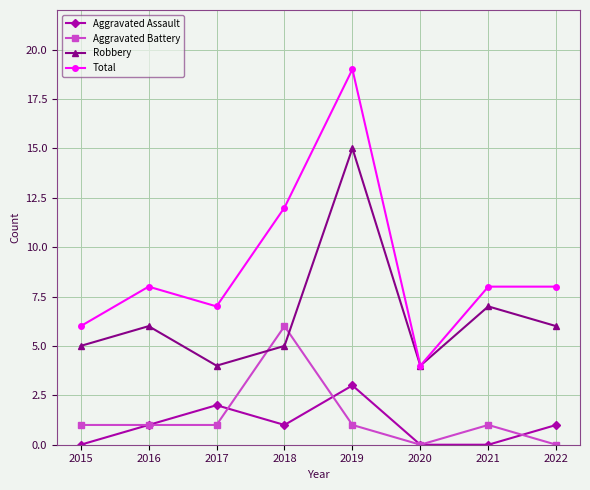

How many lines are shown in the chart?

4